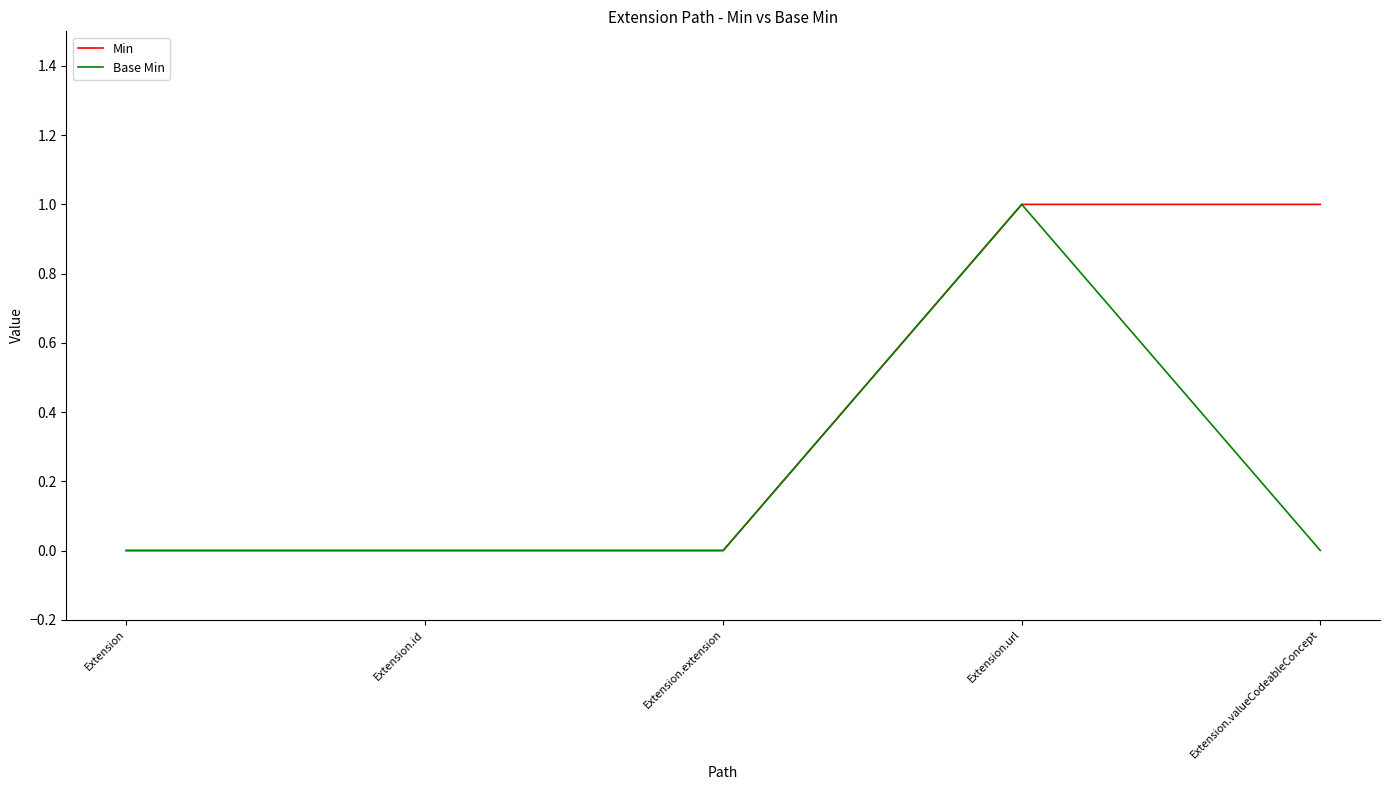

At which category is the sum across all series the highest?

Extension.url